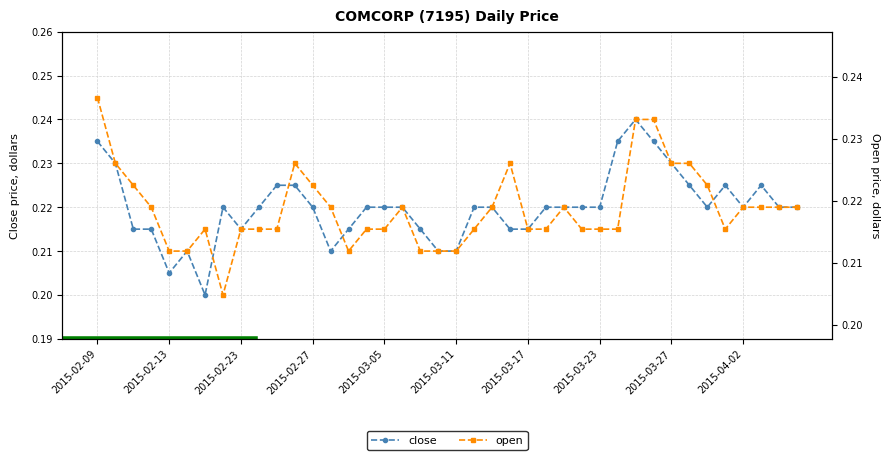

How many intersections are there between open and close?

4